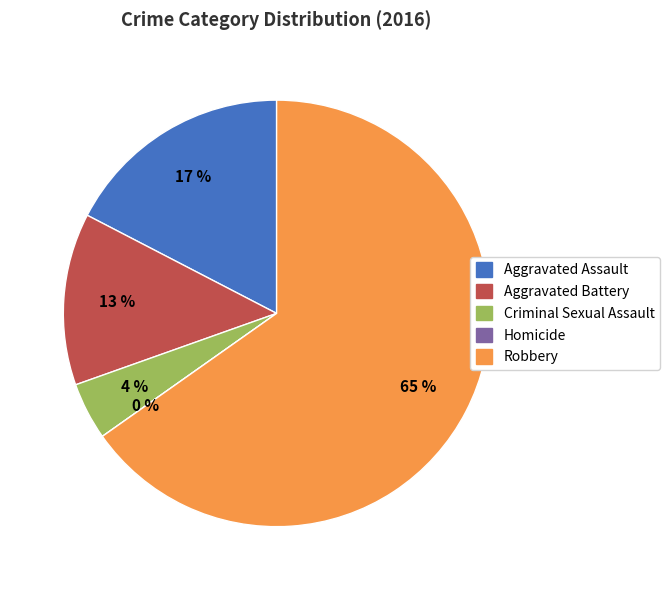

Rank the categories by value from lowest to highest.

Homicide, Criminal Sexual Assault, Aggravated Battery, Aggravated Assault, Robbery